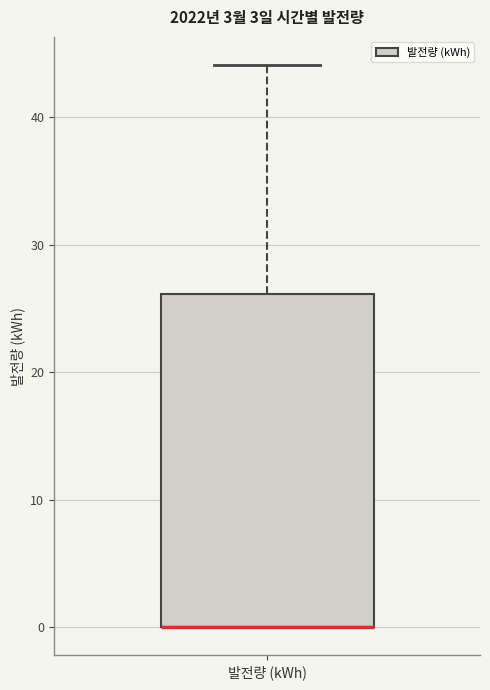

Transcribe this box plot: give where the median line is, the range the box spans, and where the two whiskers end, as read against the y-axis. The values are not printed on the chart, so give them approximately, as read against the axis.

median 0 (drawn on the box's lower edge), box 0 to 26, whiskers 0 to 44